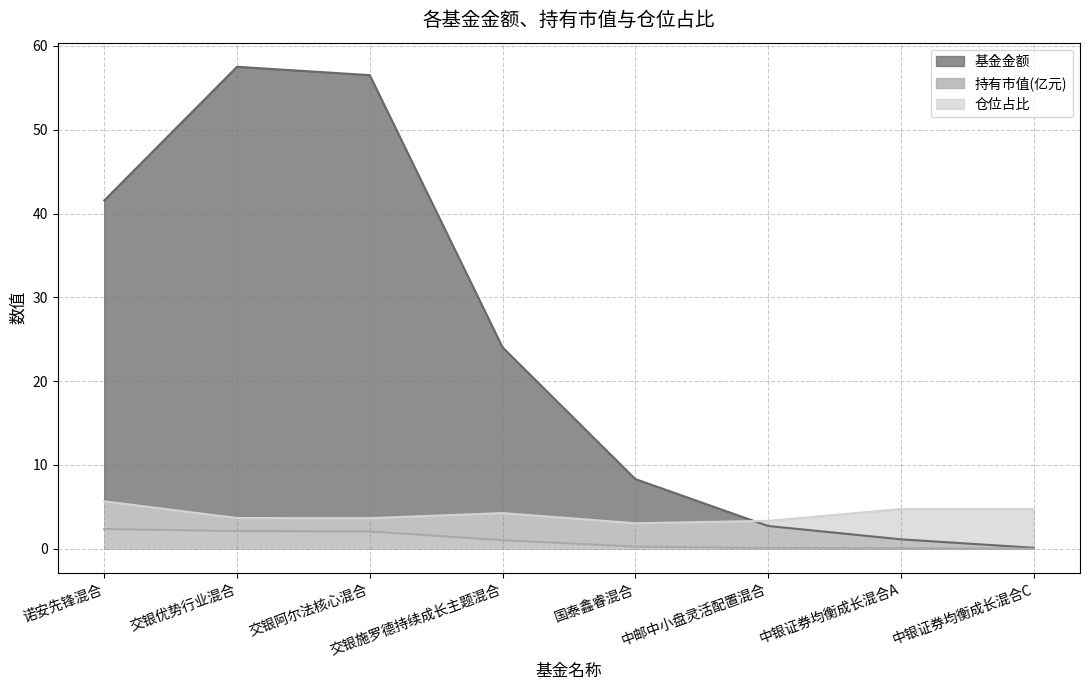

Reading right to left, what are all the values shown in this chart?

基金金额: 中银证券均衡成长混合C=0.1	中银证券均衡成长混合A=1.1	中邮中小盘灵活配置混合=2.7	国泰鑫睿混合=8.3	交银施罗德持续成长主题混合=24.0	交银阿尔法核心混合=56.5	交银优势行业混合=57.5	诺安先锋混合=41.6
持有市值(亿元): 中银证券均衡成长混合C=0.0	中银证券均衡成长混合A=0.1	中邮中小盘灵活配置混合=0.1	国泰鑫睿混合=0.3	交银施罗德持续成长主题混合=1.0	交银阿尔法核心混合=2.1	交银优势行业混合=2.1	诺安先锋混合=2.4
仓位占比: 中银证券均衡成长混合C=4.7	中银证券均衡成长混合A=4.7	中邮中小盘灵活配置混合=3.3	国泰鑫睿混合=3.0	交银施罗德持续成长主题混合=4.3	交银阿尔法核心混合=3.6	交银优势行业混合=3.7	诺安先锋混合=5.7